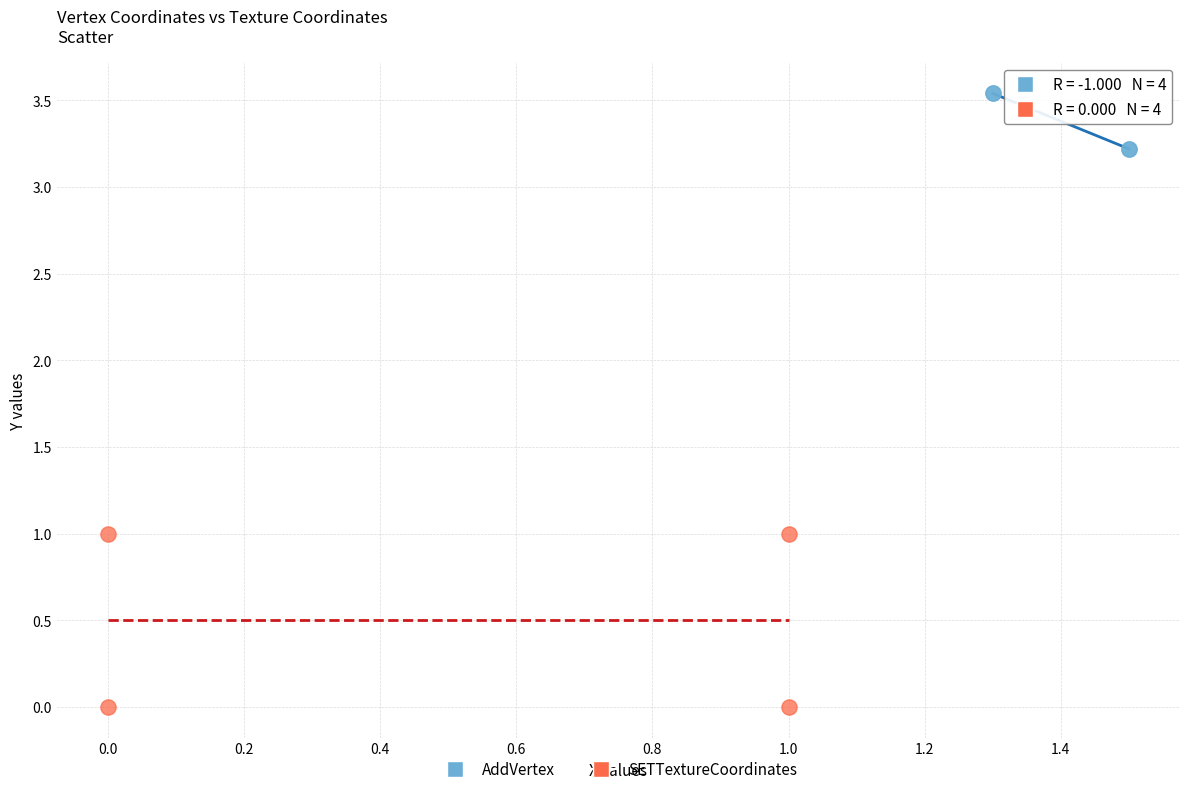

Which series reaches the minimum Y coordinate?

SETTextureCoordinates